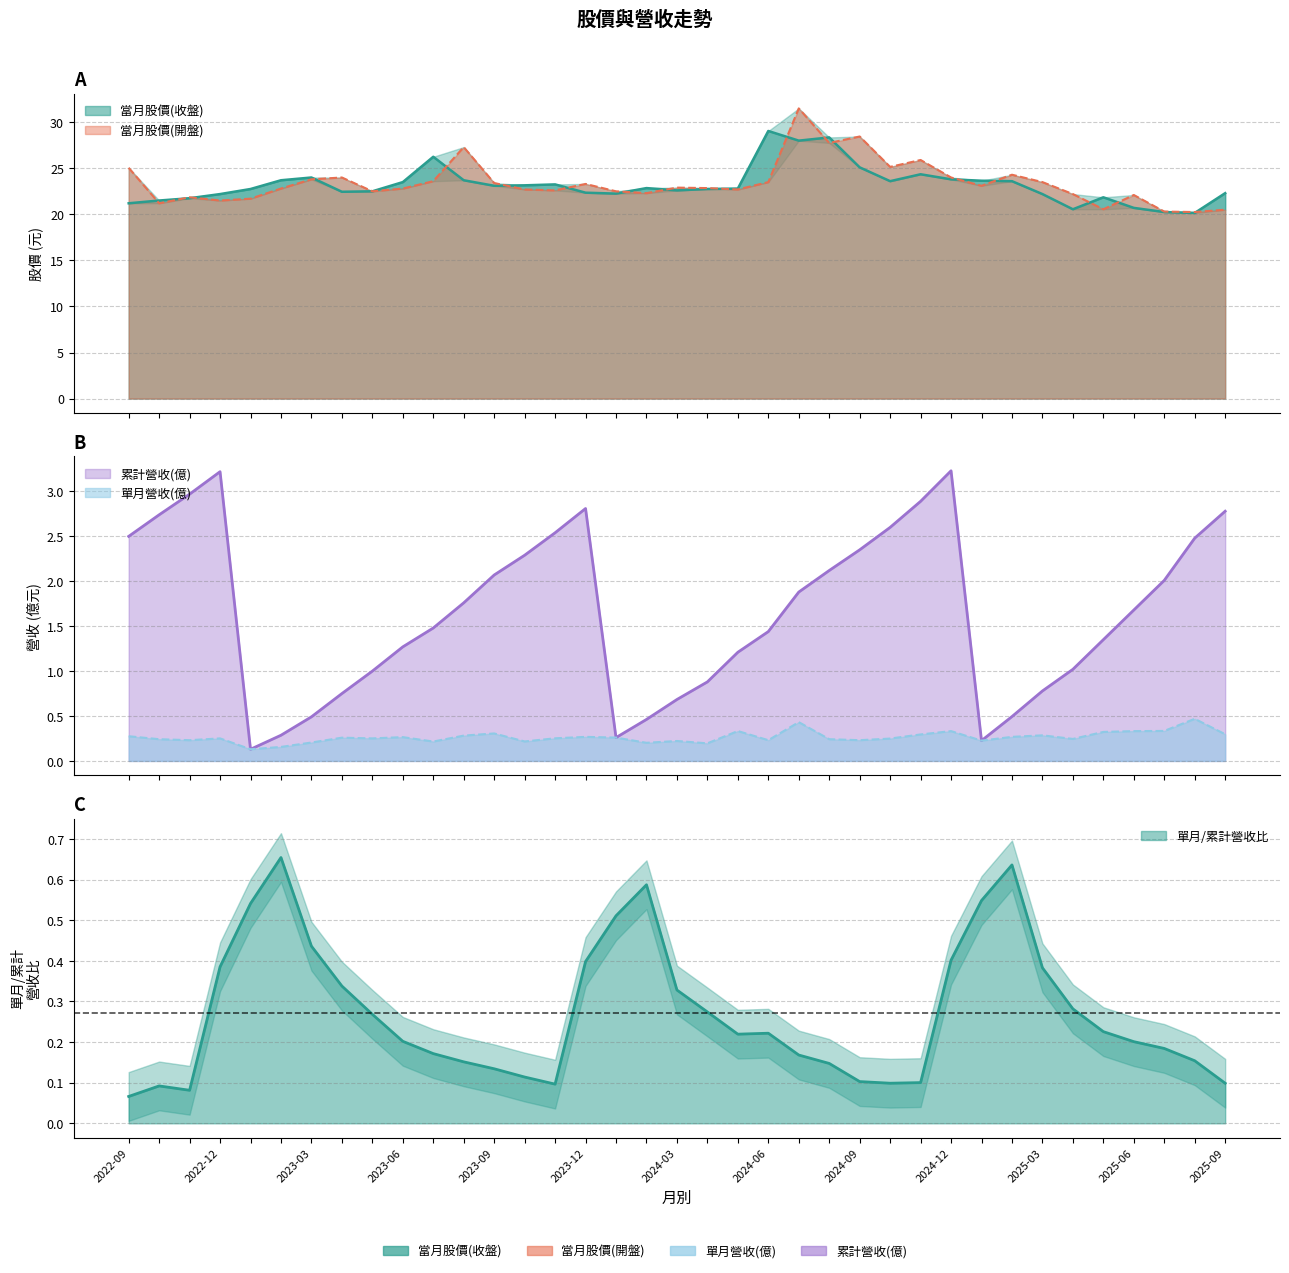

At which category does the chart reach its minimum across all series?

2023-01